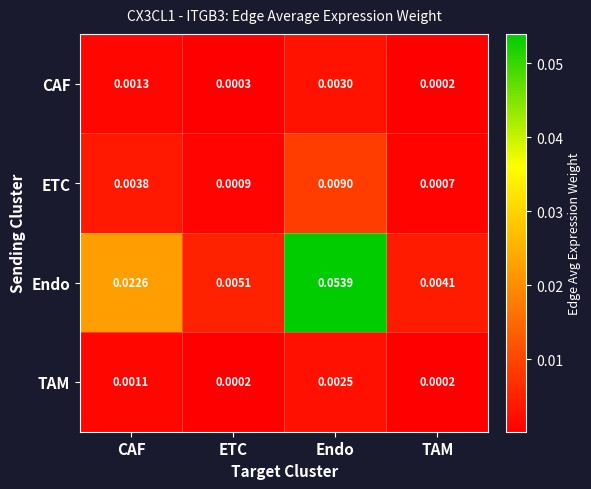

Where is CAF nearest to the value 0?

TAM